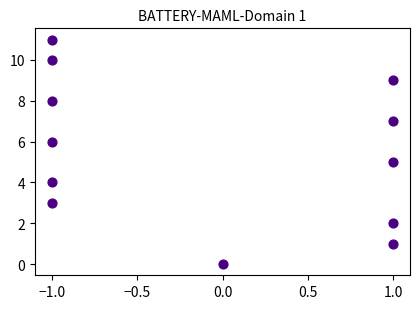

What is the average Y value?

6